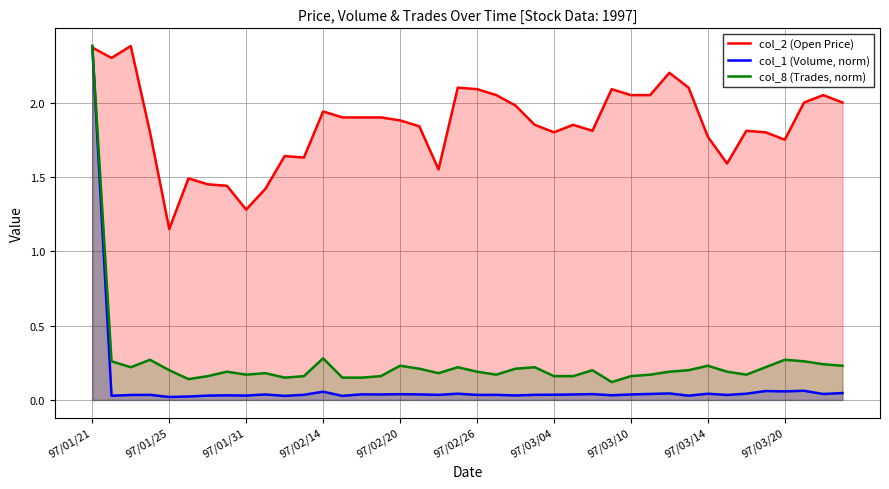

At how many categories does at least one series exceed 1?

40